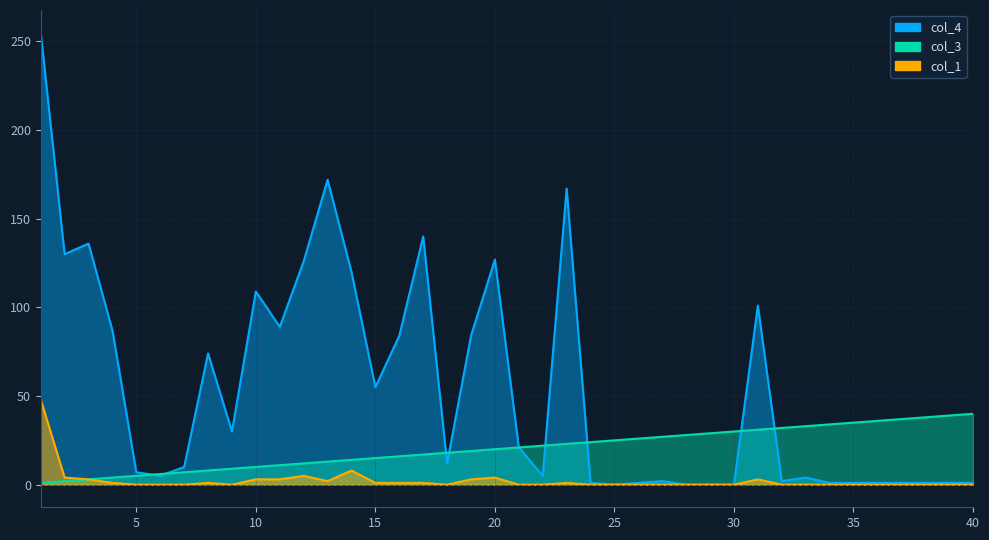

The col_3 series shows 56 at 32. True or false?

False